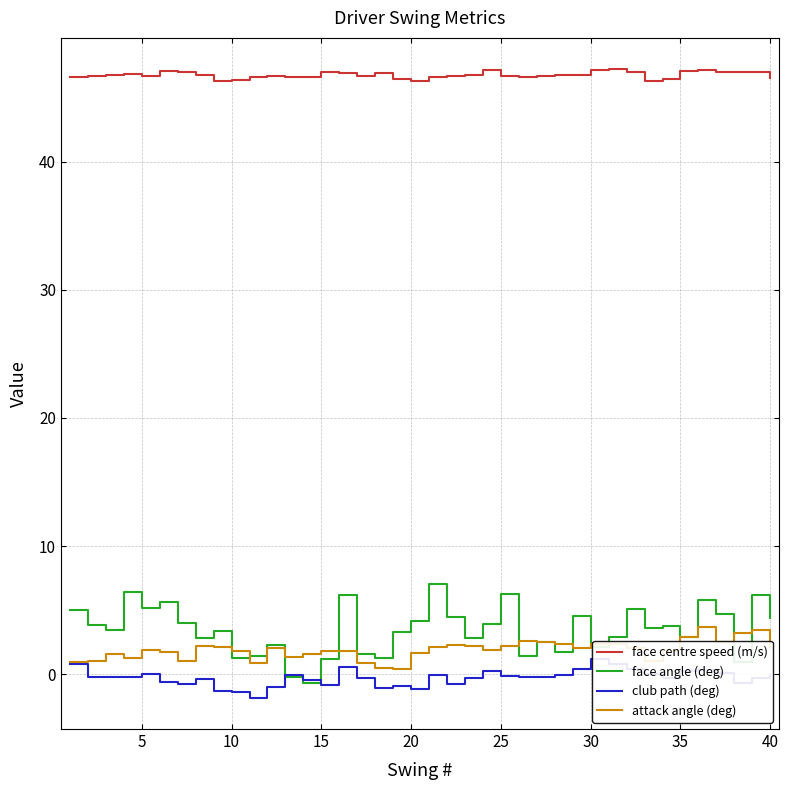

List the series in order of their peak value, highest first.

face centre speed (m/s), face angle (deg), attack angle (deg), club path (deg)